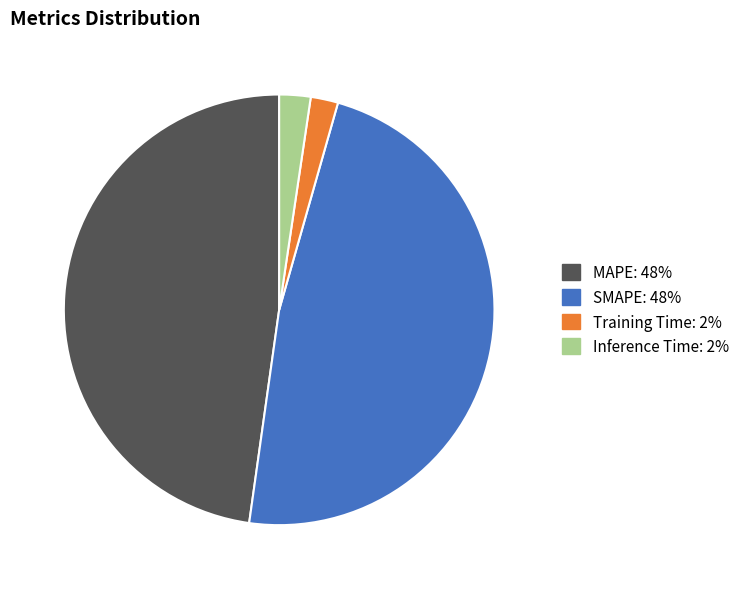

The MAPE slice represents 53% of the pie. True or false?

False